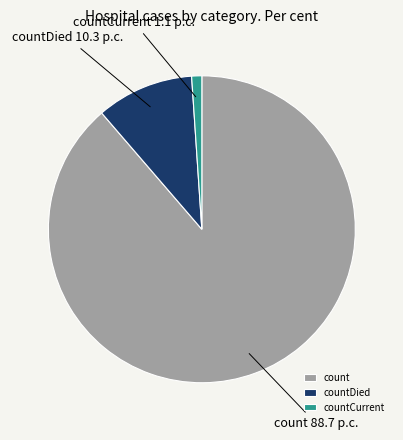

How many slices are in this pie chart?

3